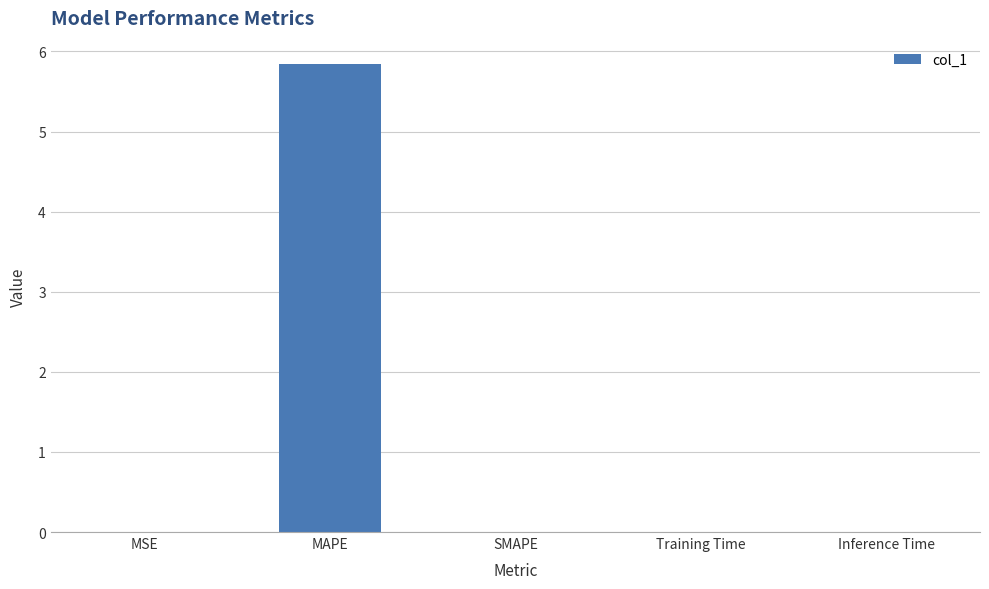

Does the chart contain stacked bars?

No